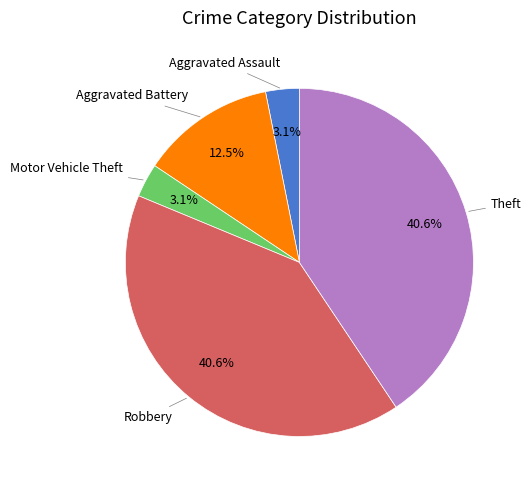

Does any single category account for the majority?

No